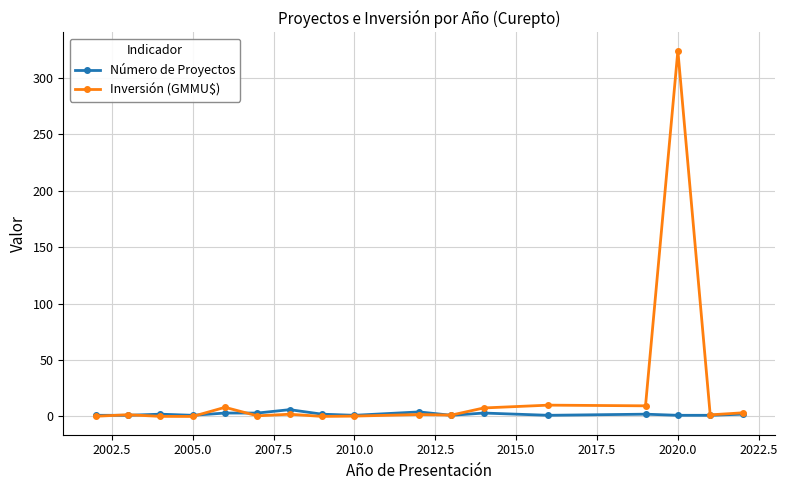

List the series in order of their peak value, highest first.

Inversión (GMMU$), Número de Proyectos